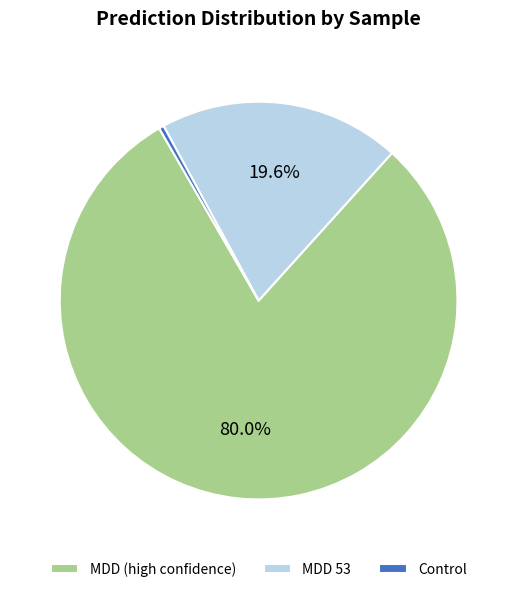

Do MDD (high confidence) and Control together represent more than half of the pie?

Yes